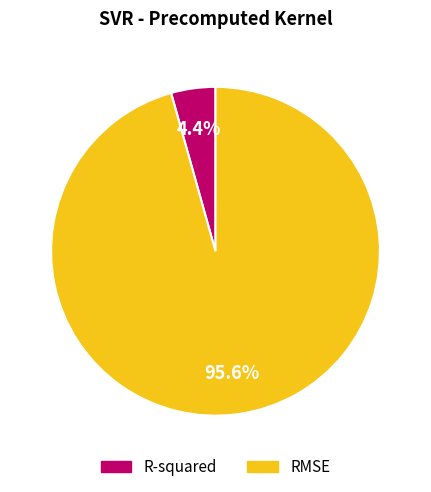

Which category has the biggest portion of the pie?

RMSE